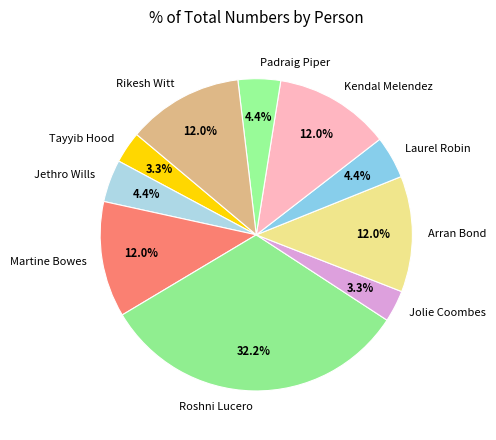

Count the number of slices in the pie.

10